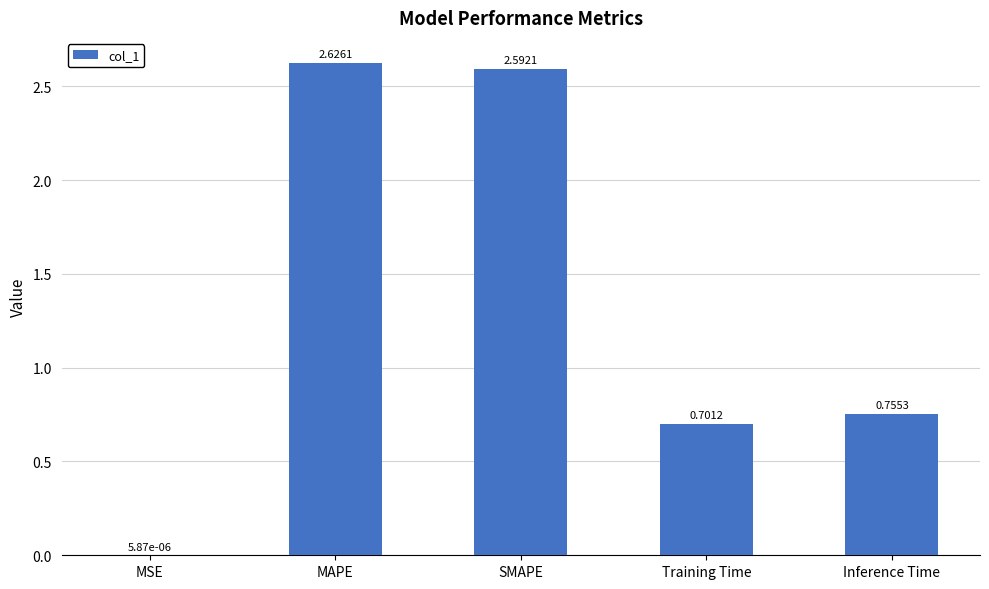

Approximately how many times larger is the value at MAPE compared to SMAPE?

1.0